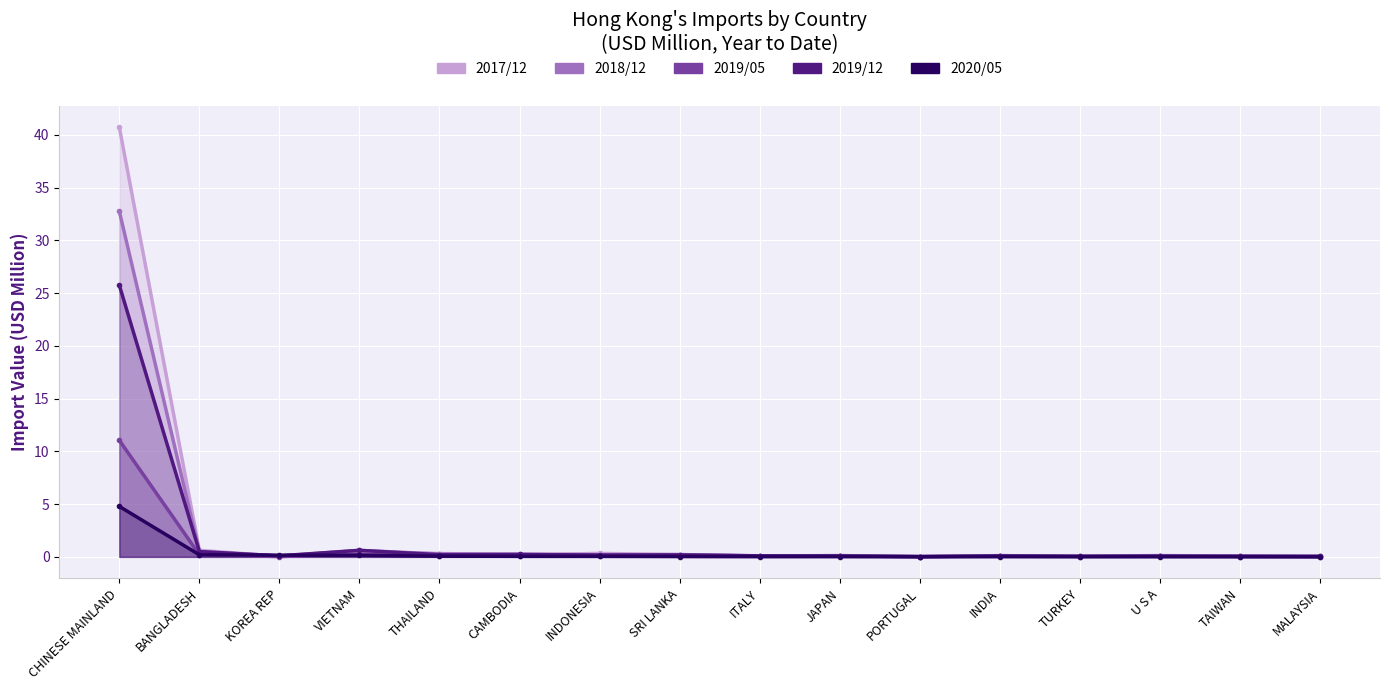

At which label is 2019/12 closest to 12?

VIETNAM